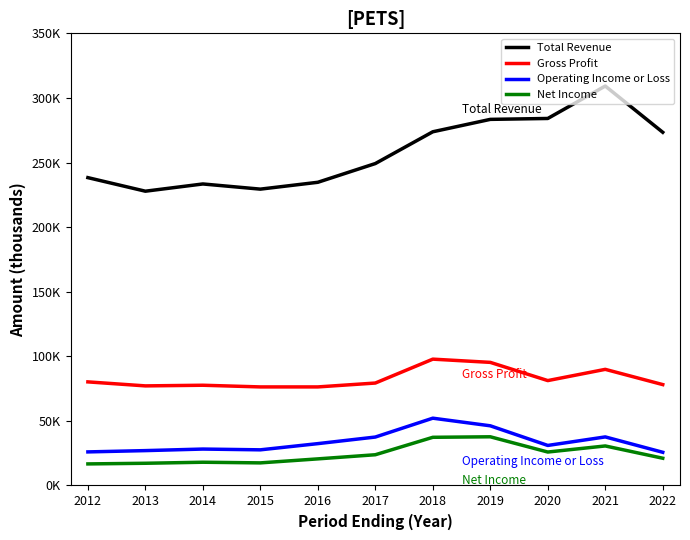

Between 2019 and 2021, which series saw the biggest shift?

Total Revenue